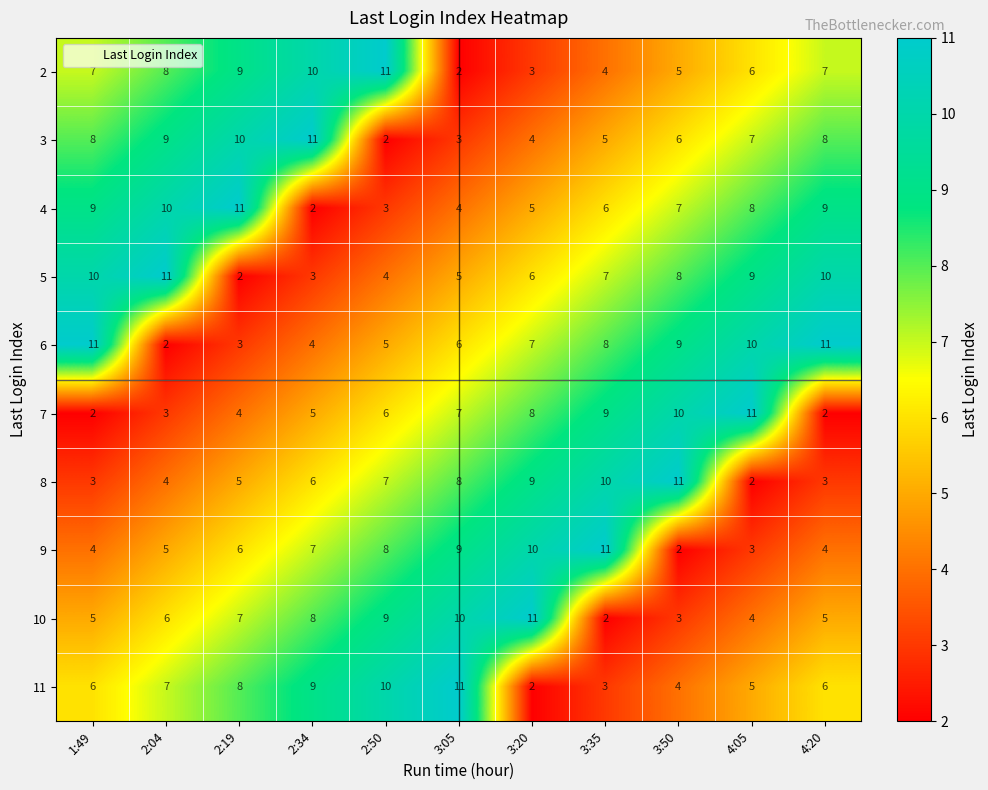

At which label is 4 closest to 6?

3:35